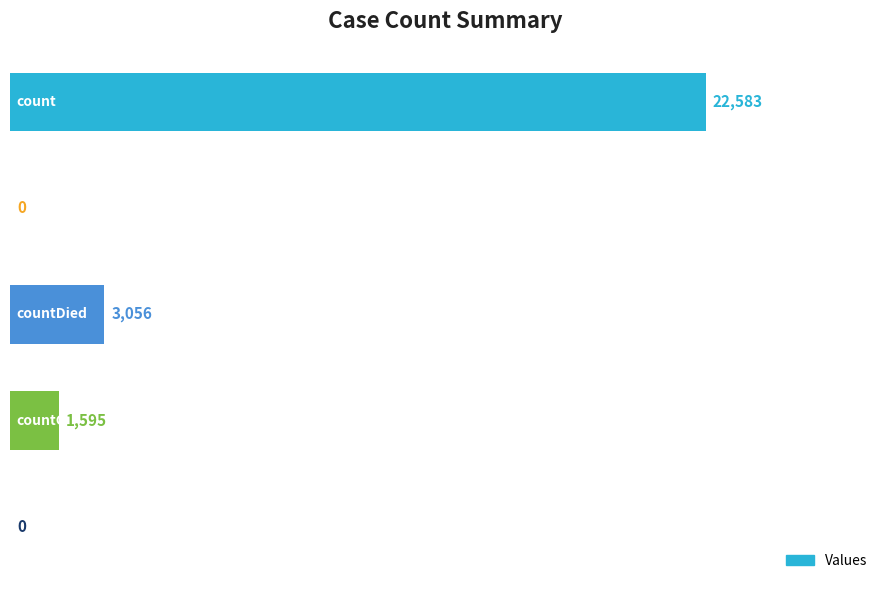

What is the maximum value shown in the chart?

22583